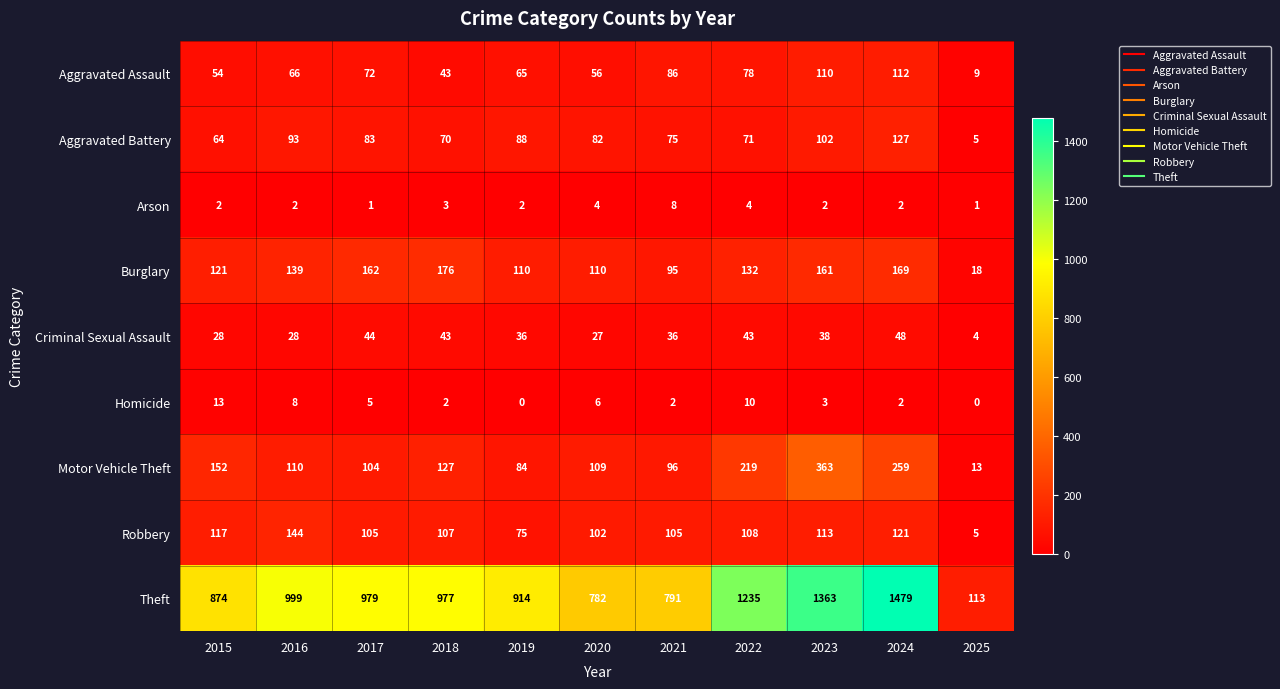

How many data points does each series have?

11